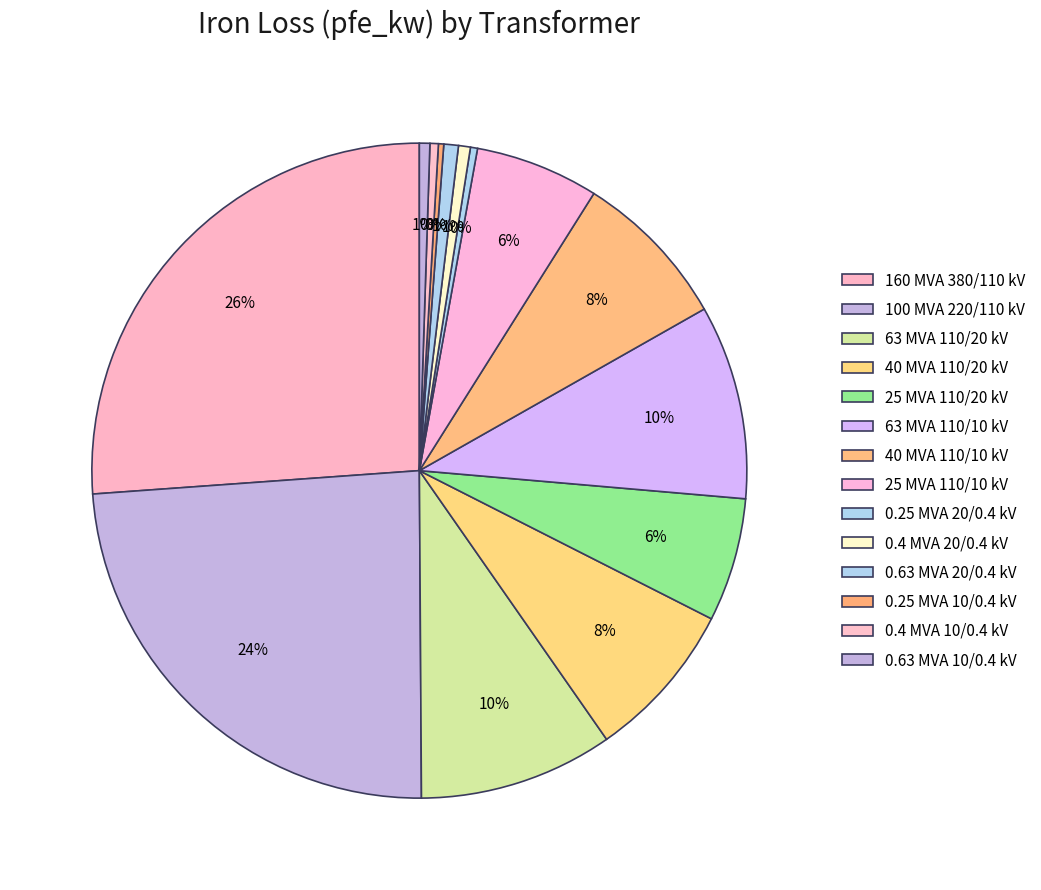

Approximately how many times larger is the value at 0.63 MVA 20/0.4 kV compared to 0.63 MVA 10/0.4 kV?

1.4